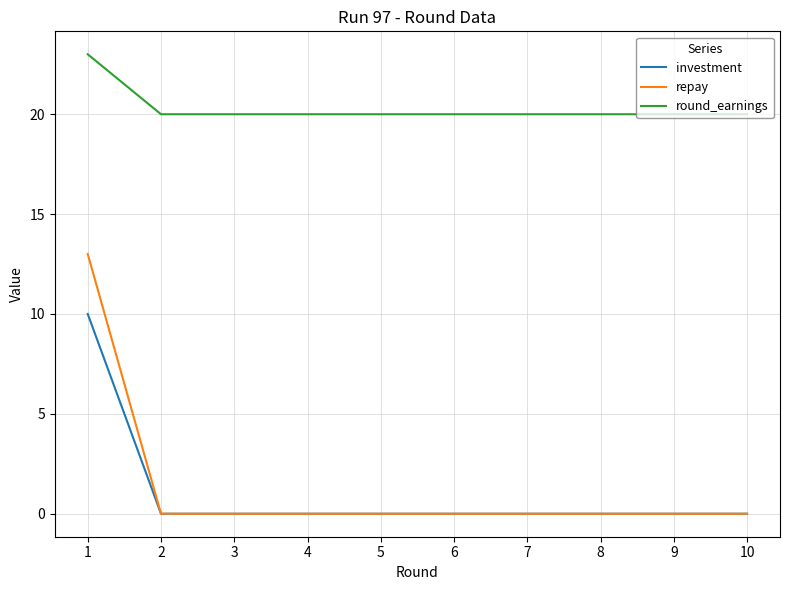

At how many categories does at least one series exceed 12?

10